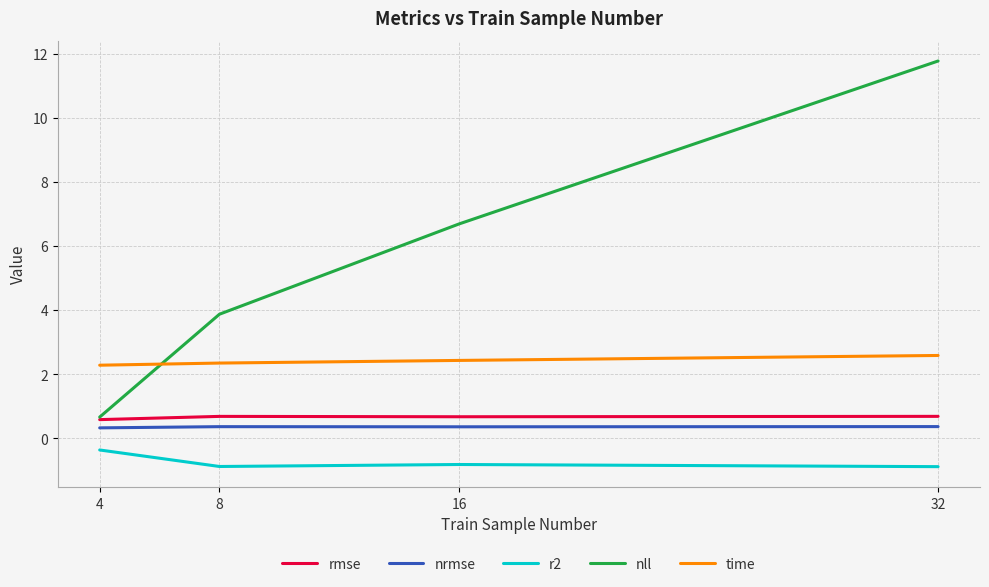

True or false: r2 and time cross at least once.

False